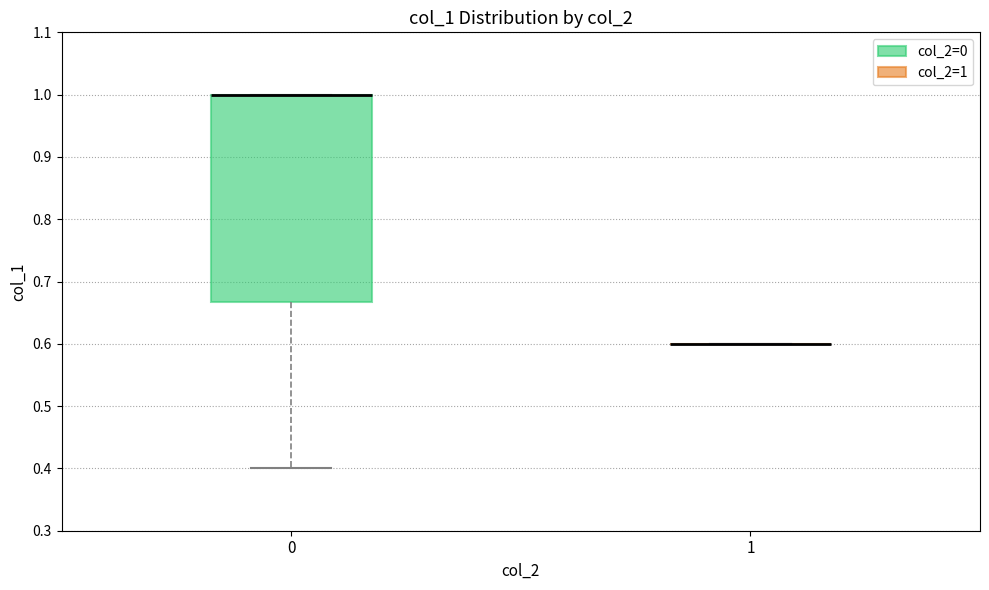

Reading left to right, transcribe this box plot: for each box, give where its median line is, the range the box spans, and where its two whiskers end, as read against the y-axis. The values are not printed on the chart, so give them approximately, as read against the axis.

0: median 1.00 (drawn on the box's upper edge), box 0.67 to 1.00, whiskers 0.40 to 1.00
1: box collapsed to a line at 0.60, whiskers 0.60 to 0.60